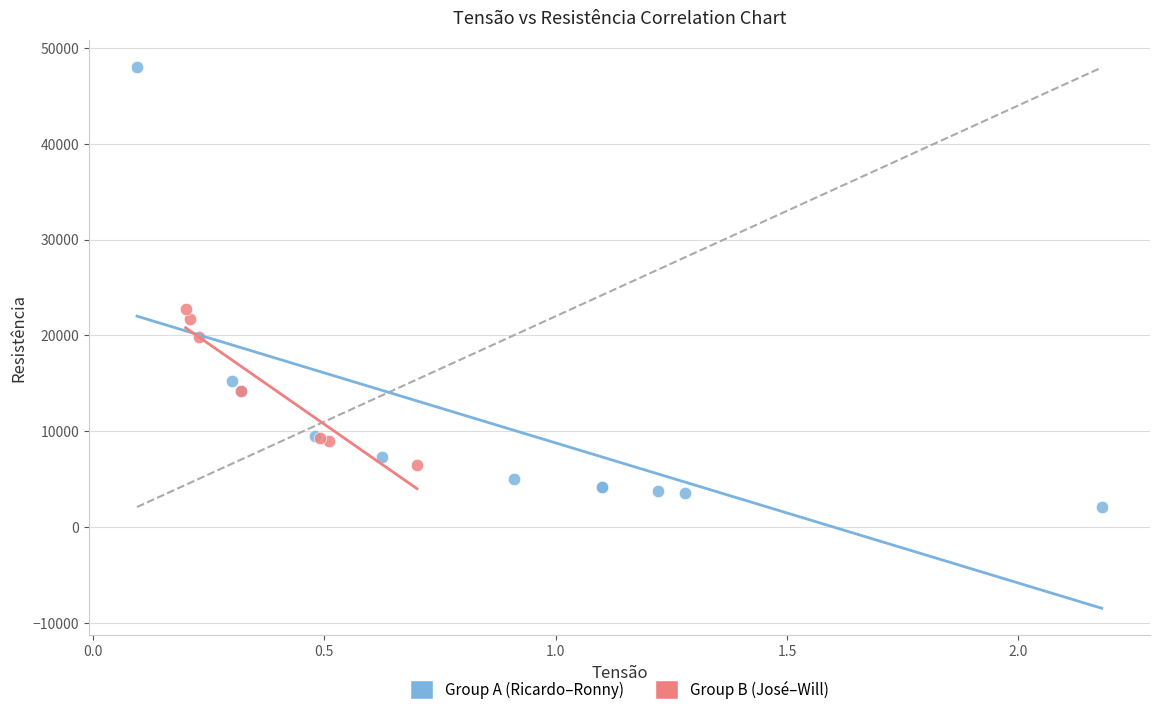

Which series reaches the maximum Y coordinate?

Group A (Ricardo–Ronny)